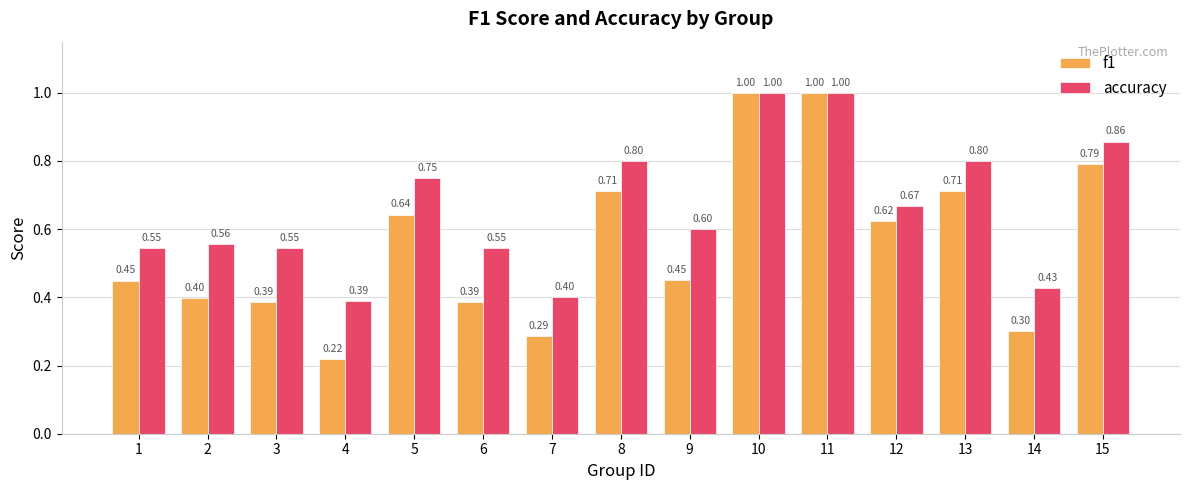

What is the total value across all series at 8?

1.5